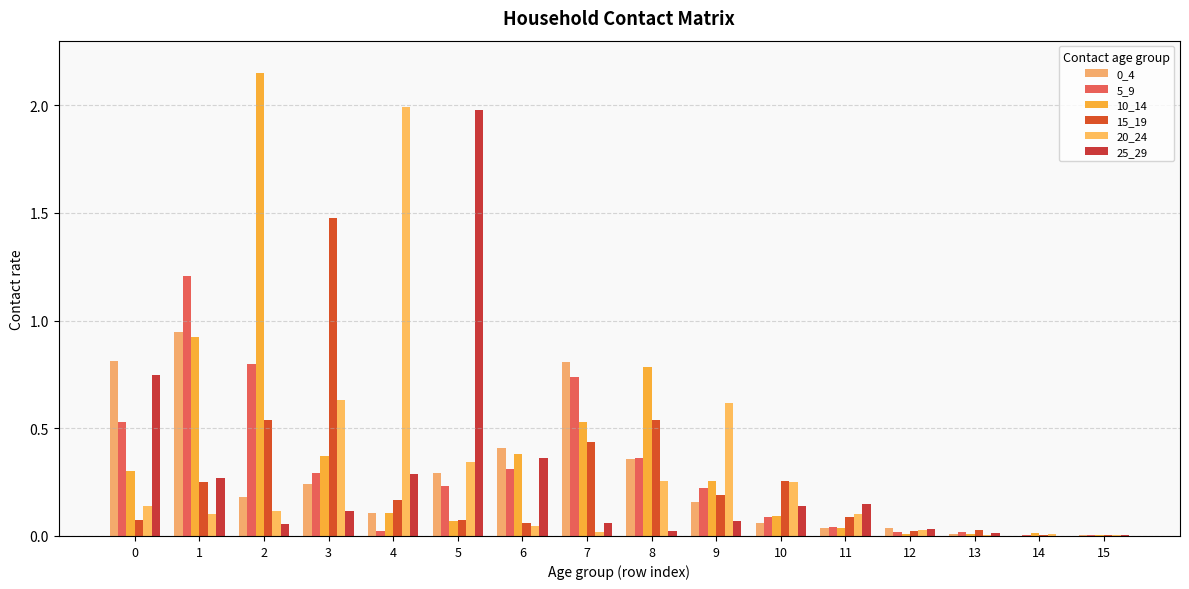

Rank the categories by 5_9 value from highest to lowest.

1, 2, 7, 0, 8, 6, 3, 5, 9, 10, 11, 4, 12, 13, 14, 15